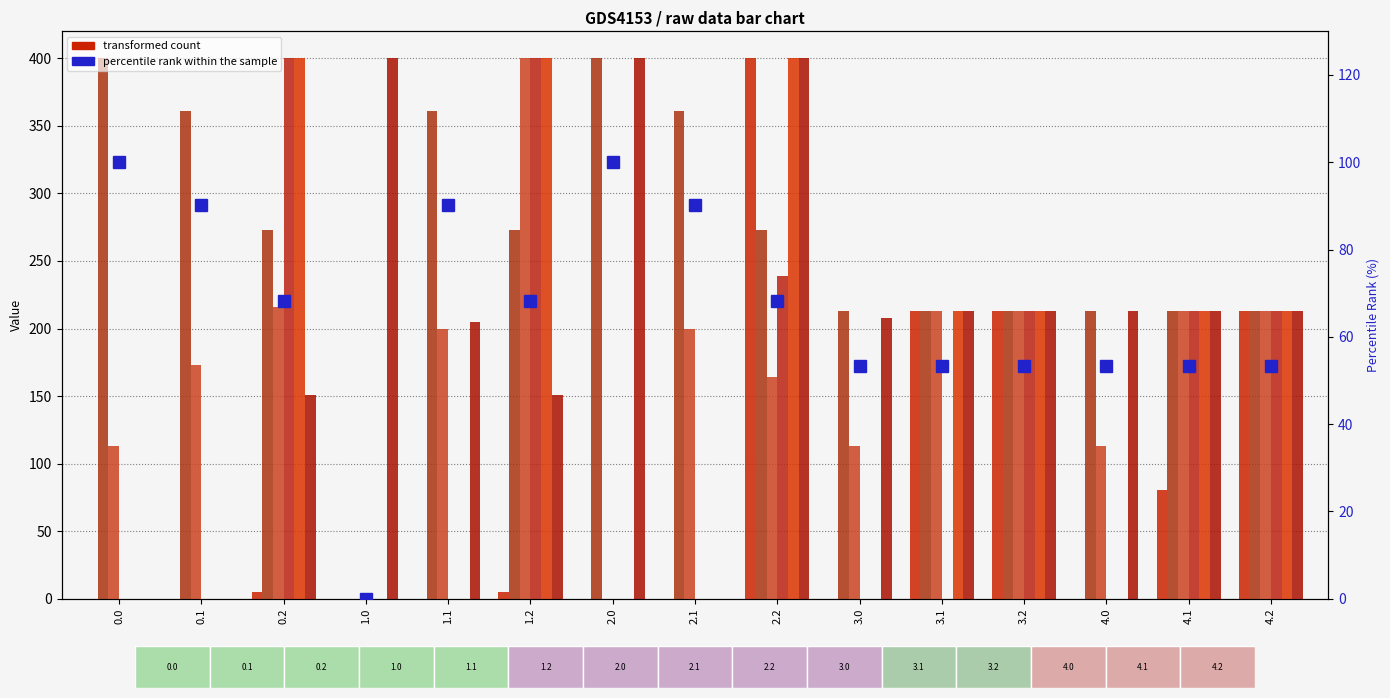

What is the label of the 11th bar from the left?

3.1